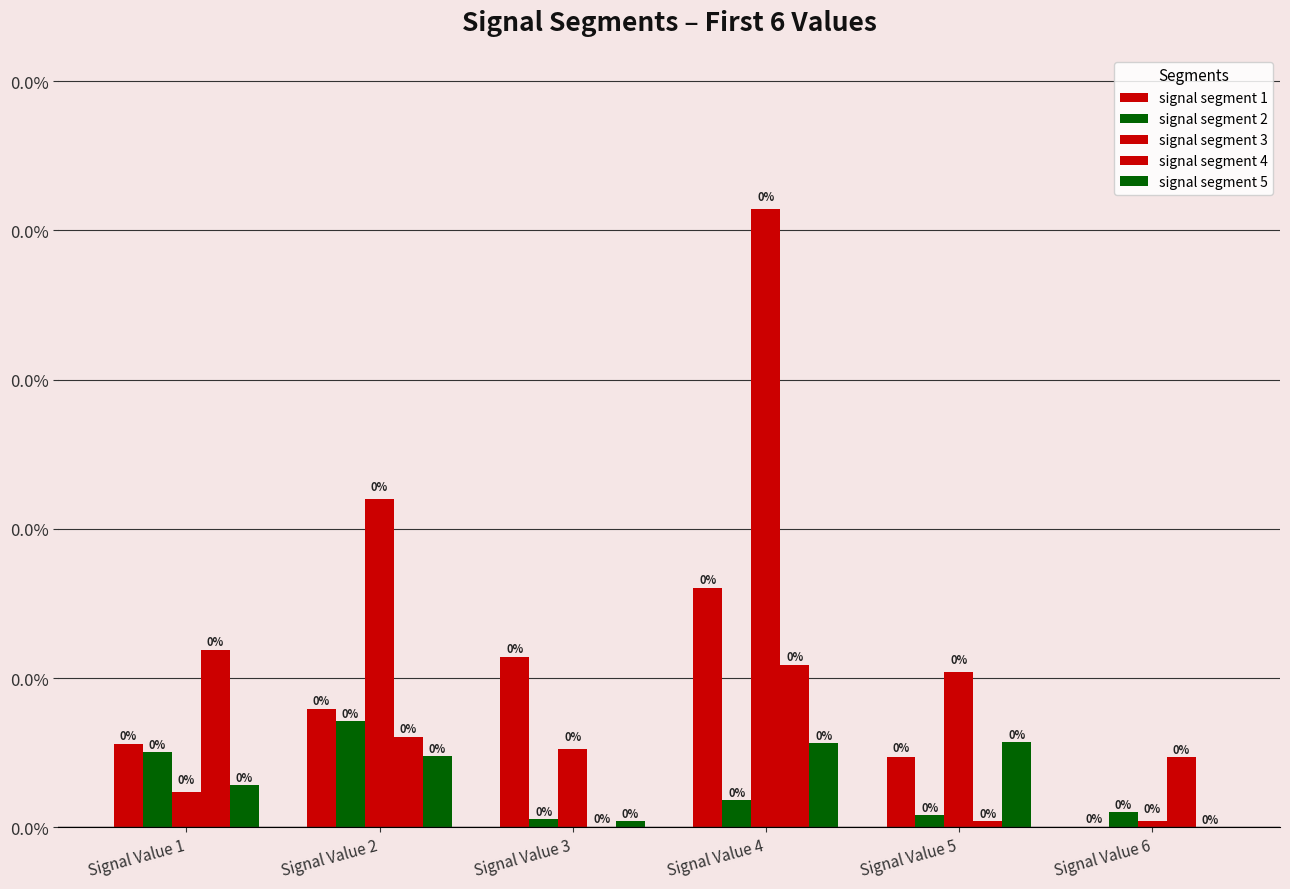

Which category has the lowest value in the signal segment 1 series?

Signal Value 6